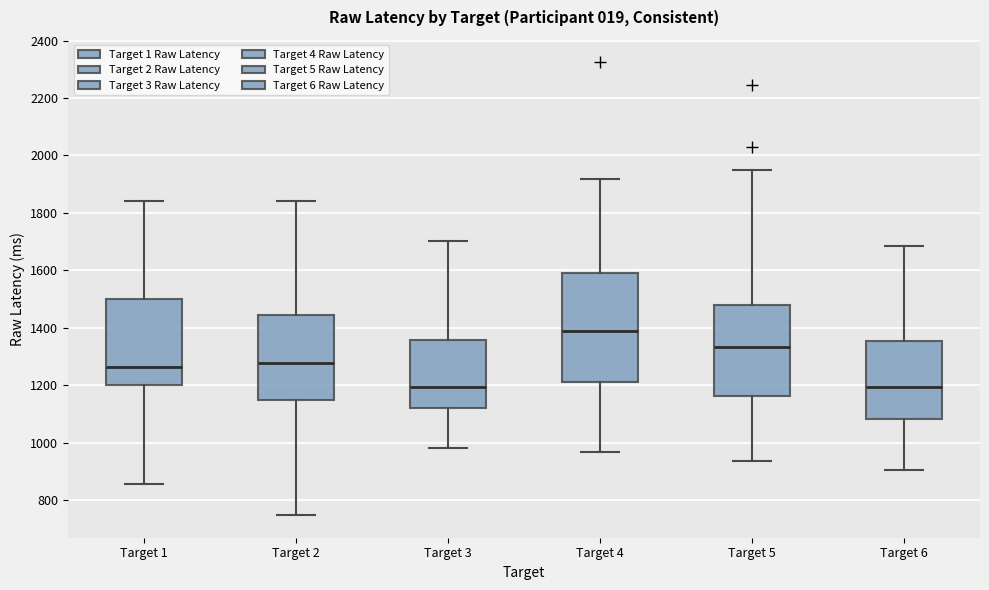

Comparing the boxes themselves (not the whiskers), which one is the tallest?

Target 4